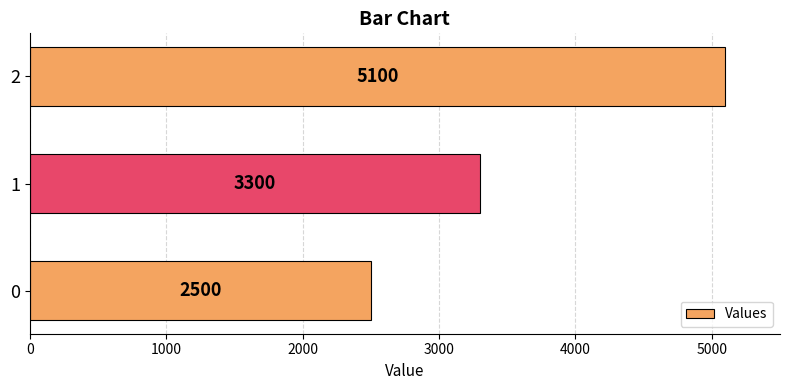

Is it true that the value at 0 is 2500?

True